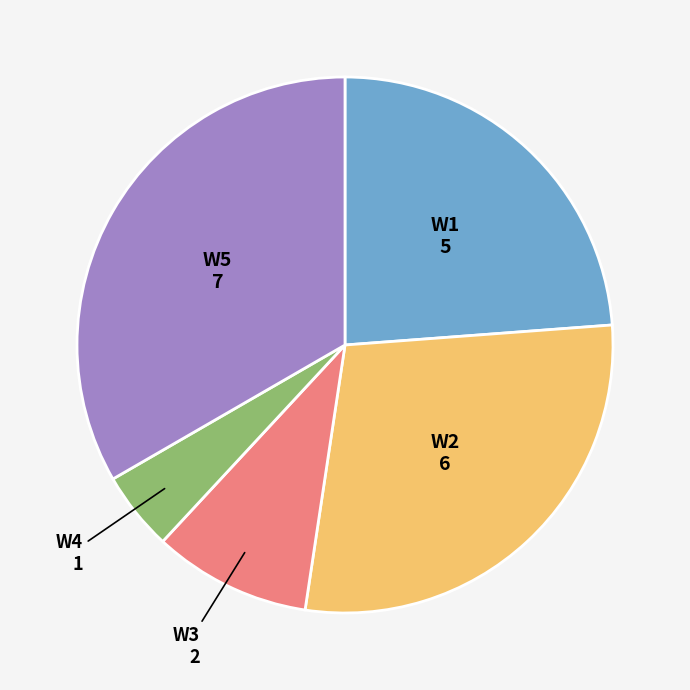

Rank the categories by value from lowest to highest.

W4, W3, W1, W2, W5